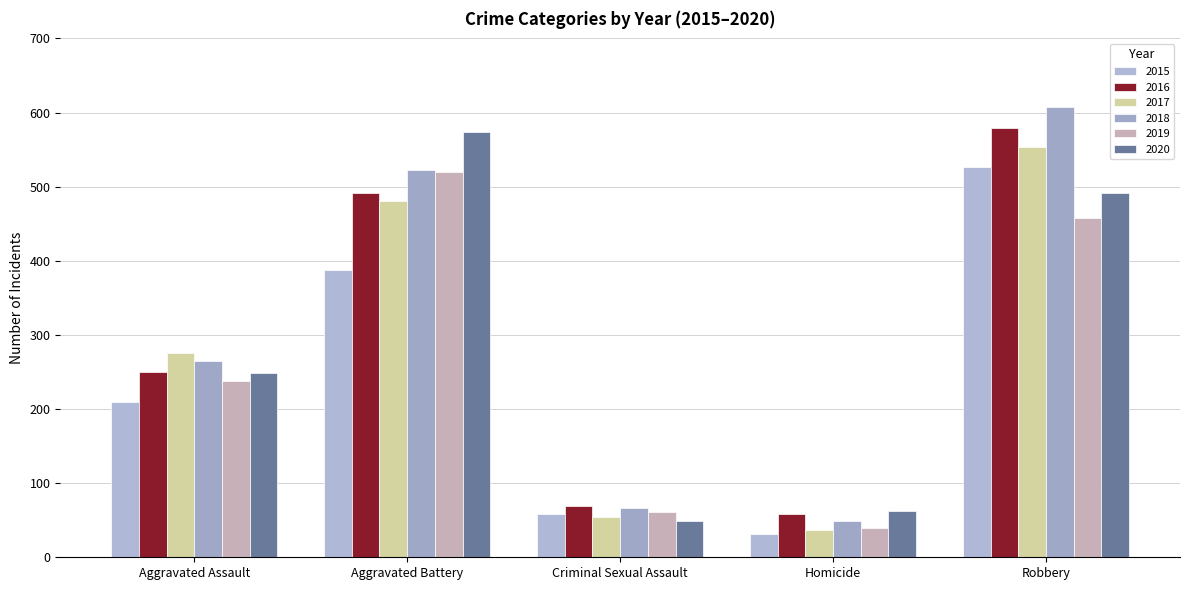

At which label does 2015 first exceed 210?

Aggravated Battery